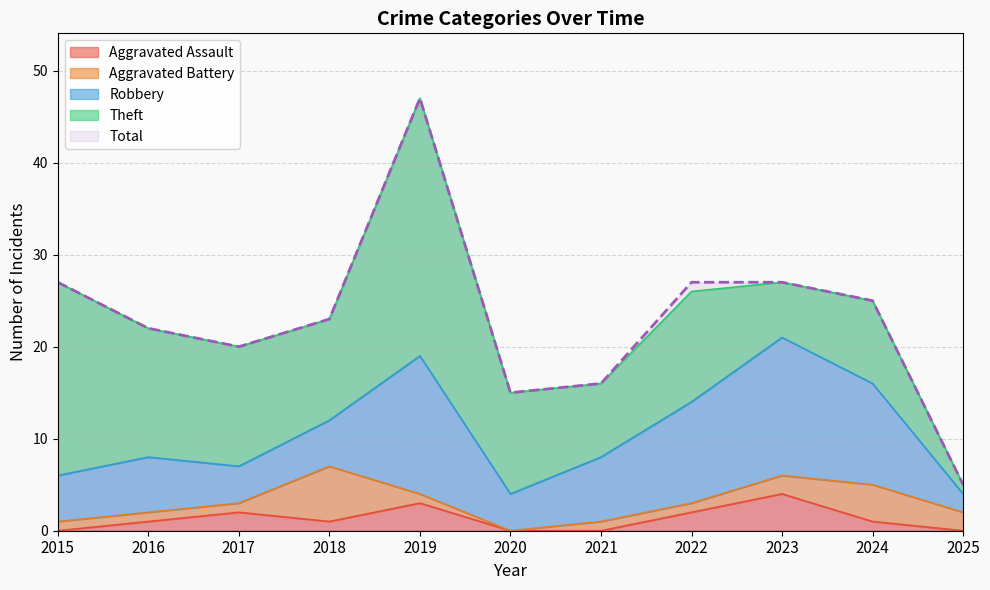

True or false: Aggravated Assault has a value of 2 at 2023.

False